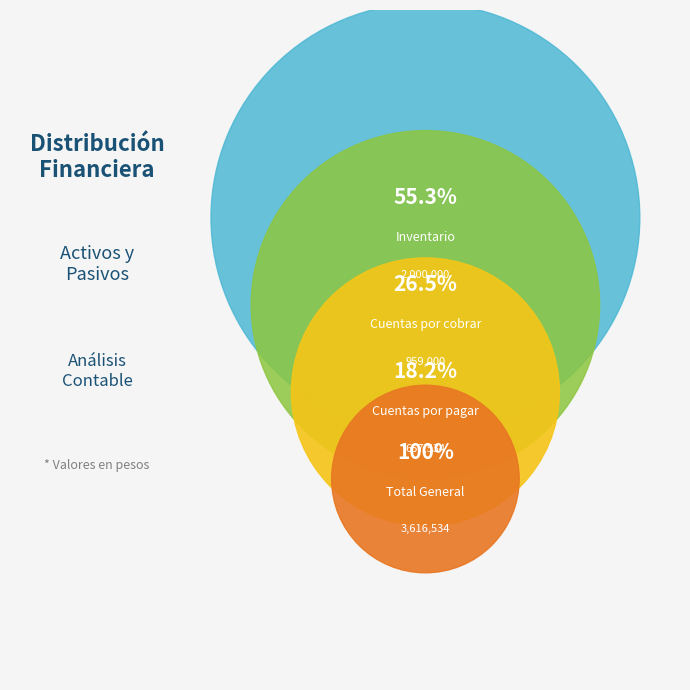

Which category has the biggest portion of the pie?

Inventario